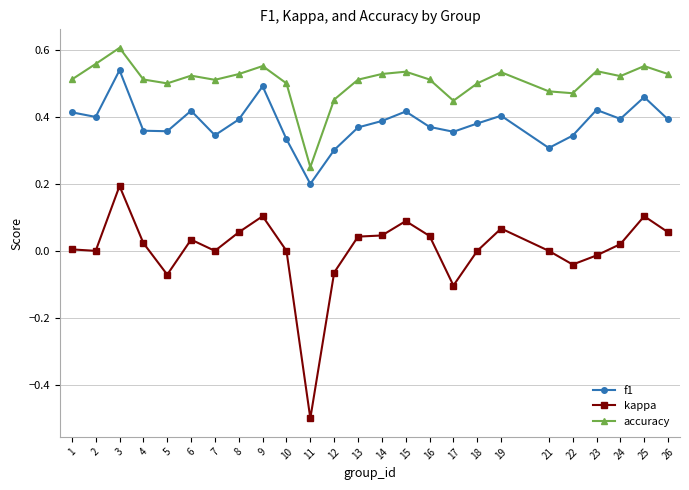

What is the sum of all accuracy values?

12.7